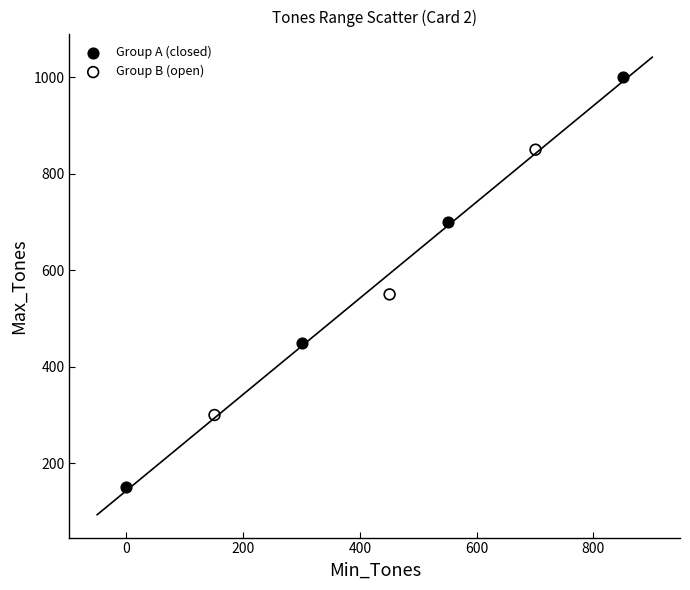

Which series contains the highest Y value?

Group A (closed)